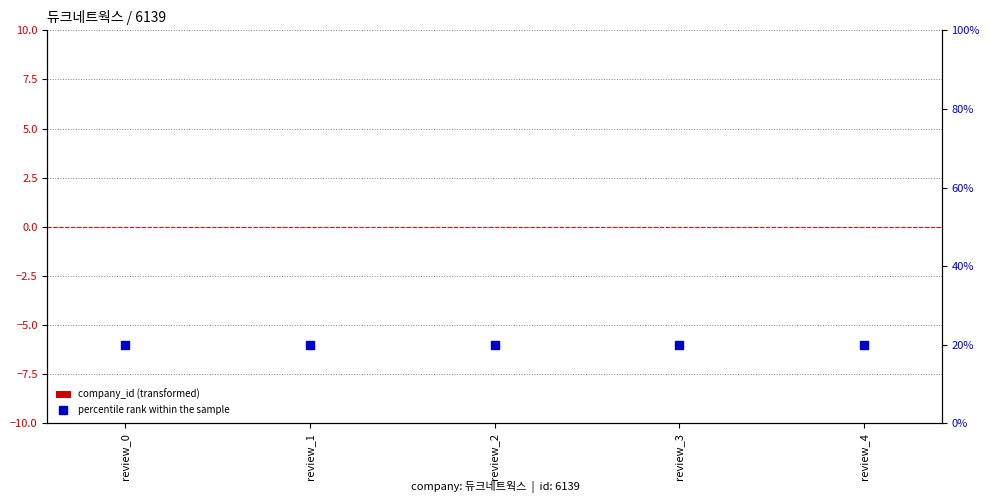

Is the value of company_id (transformed) at review_2 greater than the value of percentile rank within the sample at review_0?

No